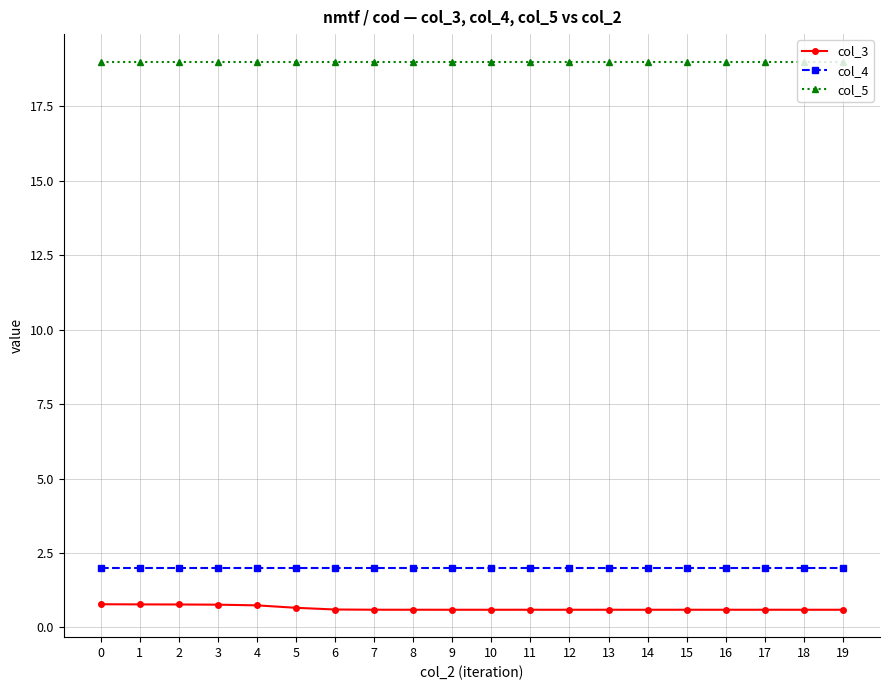

What is the minimum value shown in the chart?

0.6